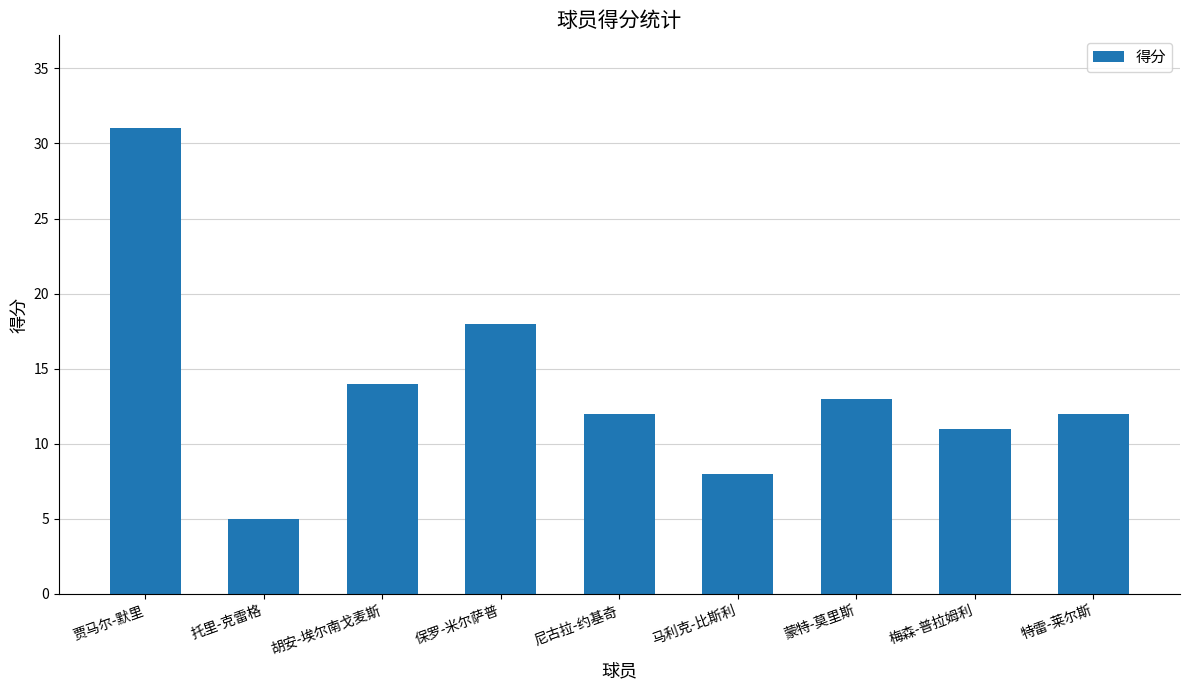

Count the number of categories in the chart.

9